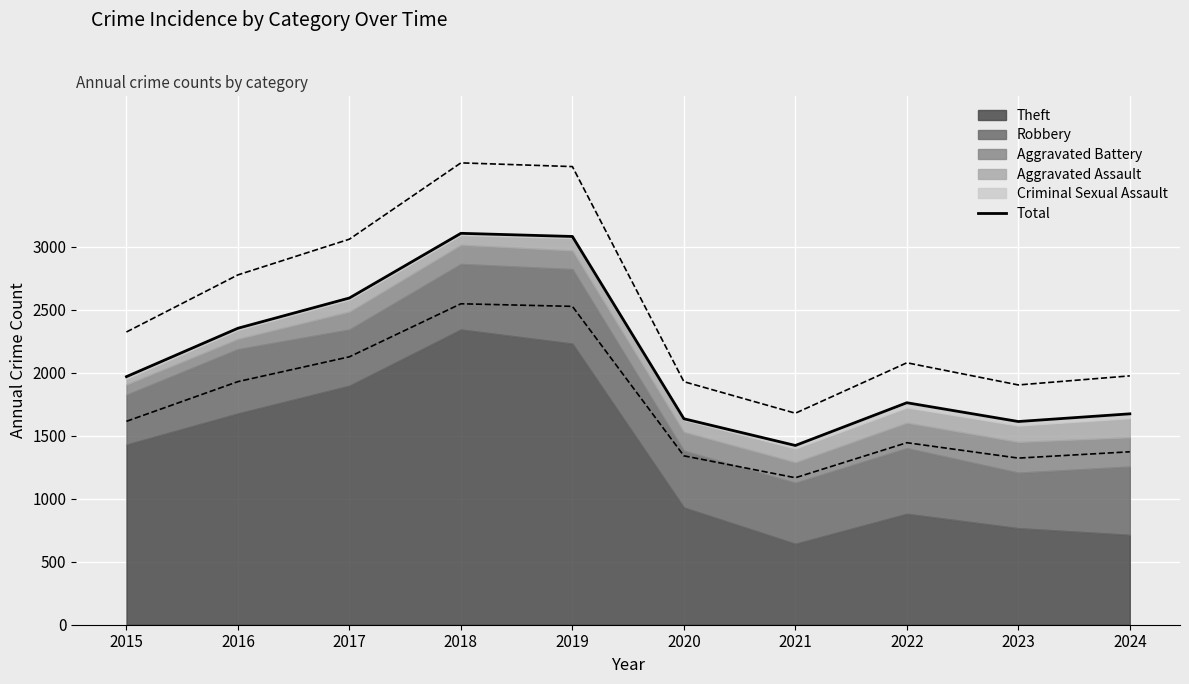

How many interior local peaks (higher than both neighbors) does the data have?

2